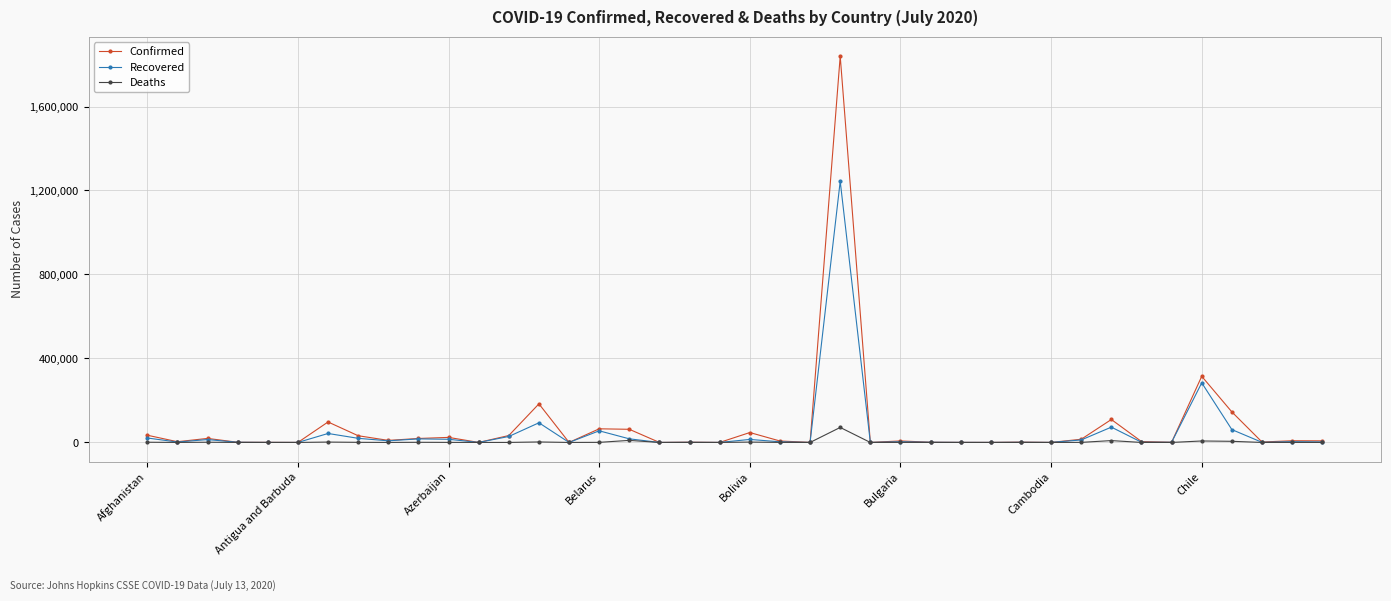

Rank the series by their average value, from highest to lowest.

Confirmed, Recovered, Deaths